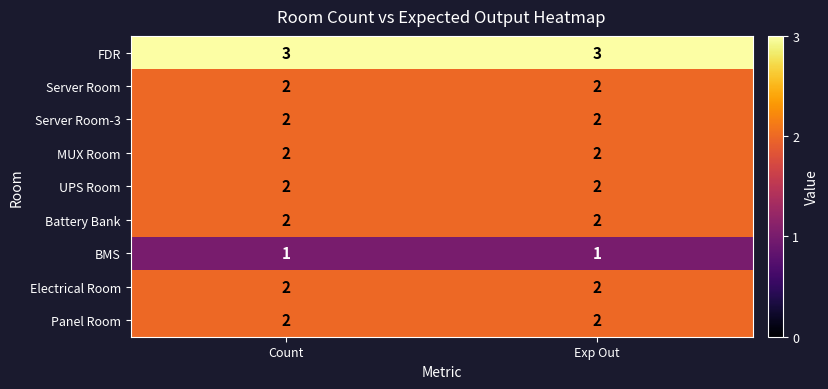

What is the maximum value shown in the chart?

3